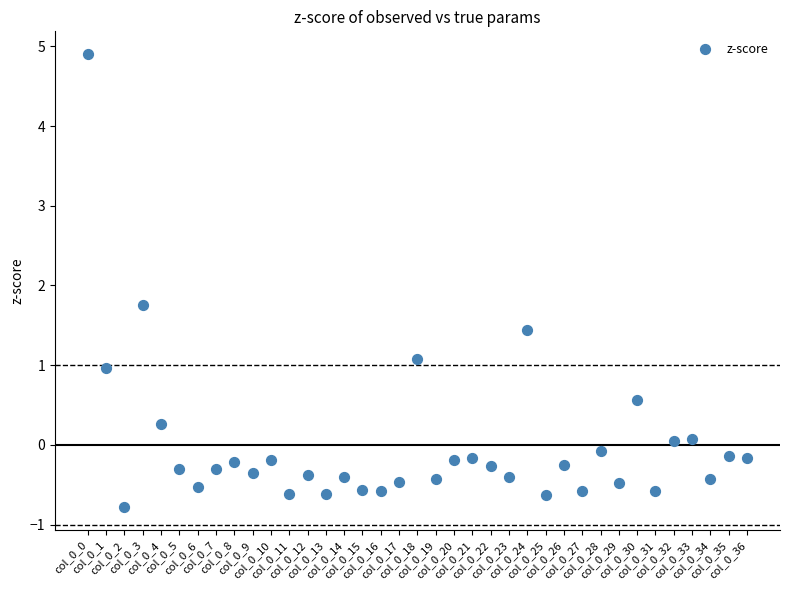

What Y value in the scatter plot is closest to 2?

1.8